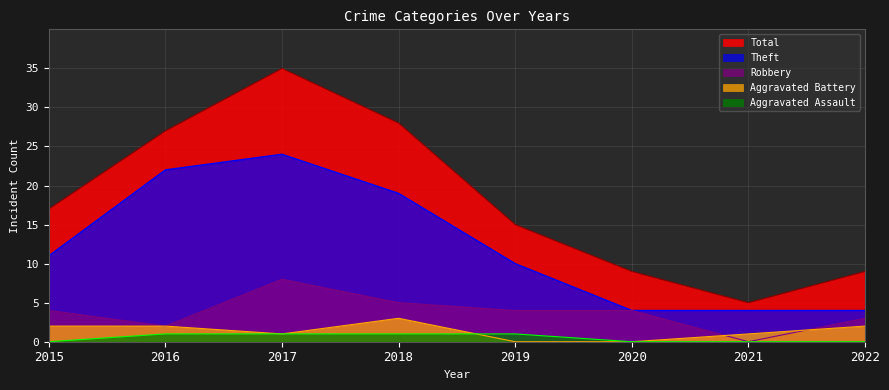

Reading left to right, list all the values displayed in this chart.

Theft: 2015=11	2016=22	2017=24	2018=19	2019=10	2020=4	2021=4	2022=4
Robbery: 2015=4	2016=2	2017=8	2018=5	2019=4	2020=4	2021=0	2022=3
Aggravated Battery: 2015=2	2016=2	2017=1	2018=3	2019=0	2020=0	2021=1	2022=2
Aggravated Assault: 2015=0	2016=1	2017=1	2018=1	2019=1	2020=0	2021=0	2022=0
Total: 2015=17	2016=27	2017=35	2018=28	2019=15	2020=9	2021=5	2022=9